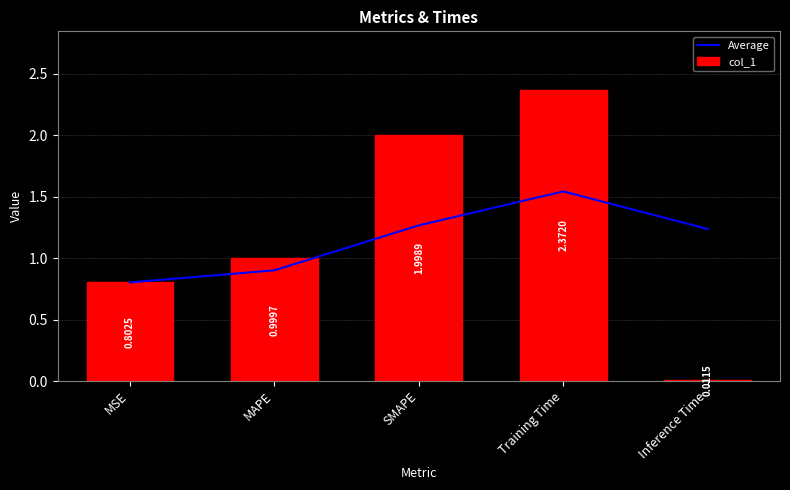

Is it true that Average equals 0.5 at MSE?

False